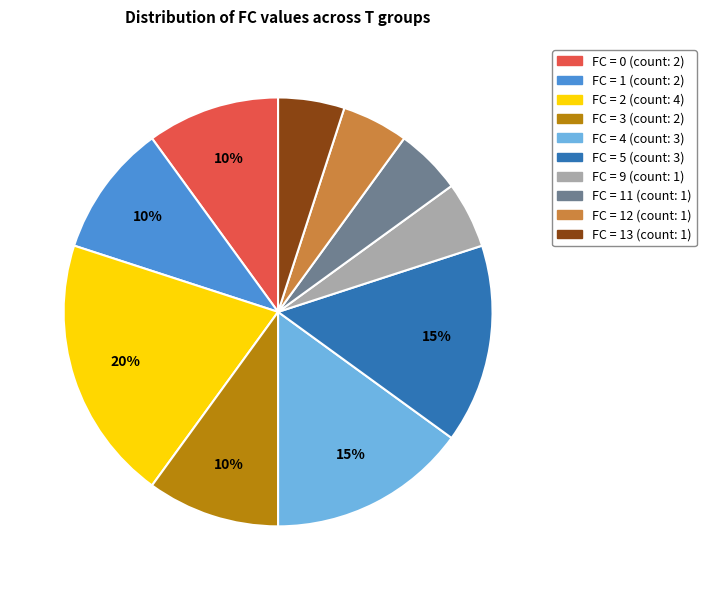

To the nearest percent, what is the difference between the largest and smallest slice percentages?

15%